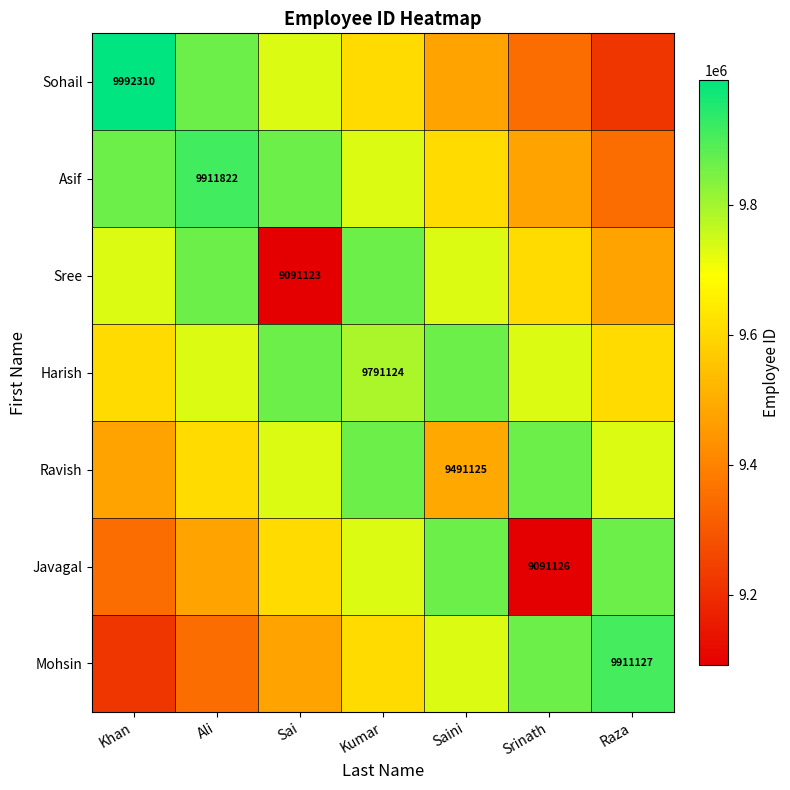

At which category does the chart reach its minimum across all series?

Sai